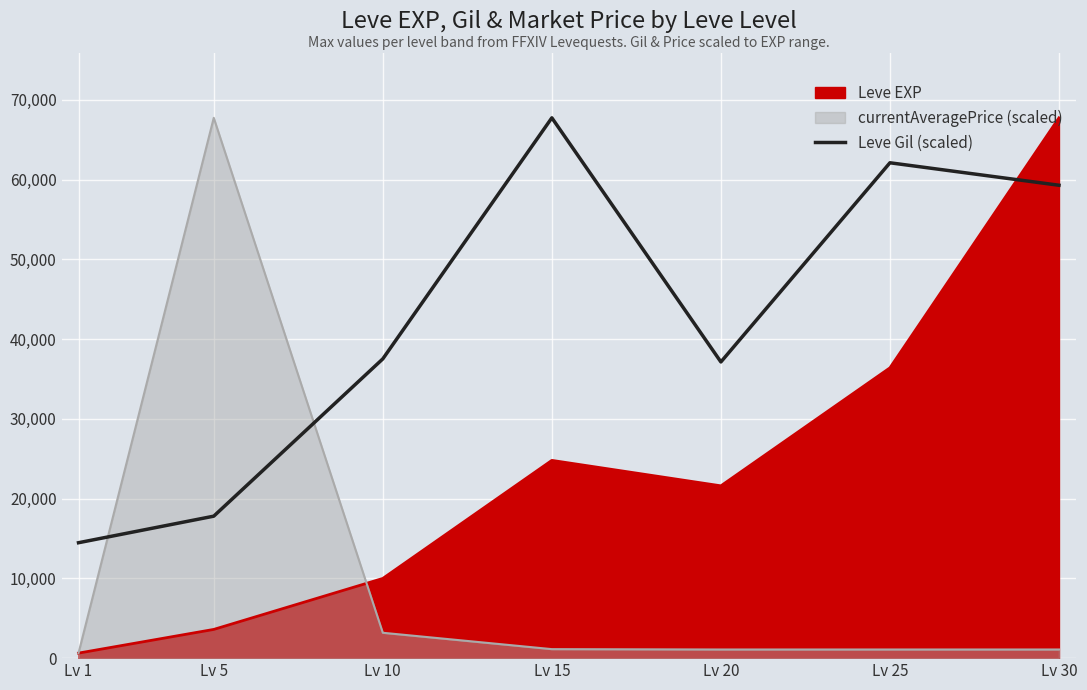

The chart shows a value of 14467.8 at Lv 1. True or false?

True